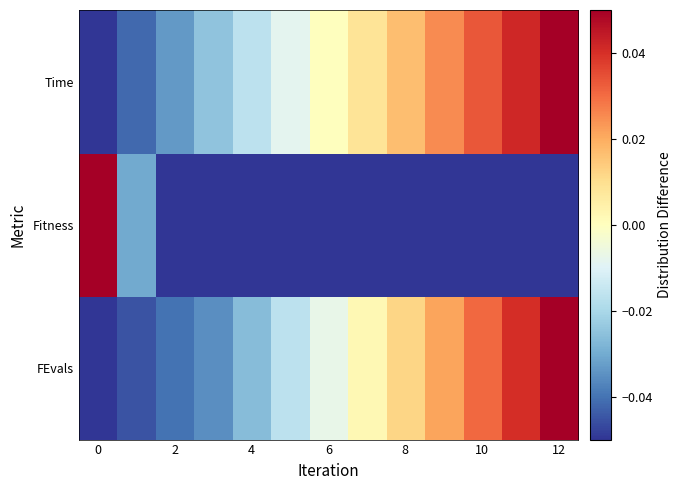

Which category has the highest value across all series?

12